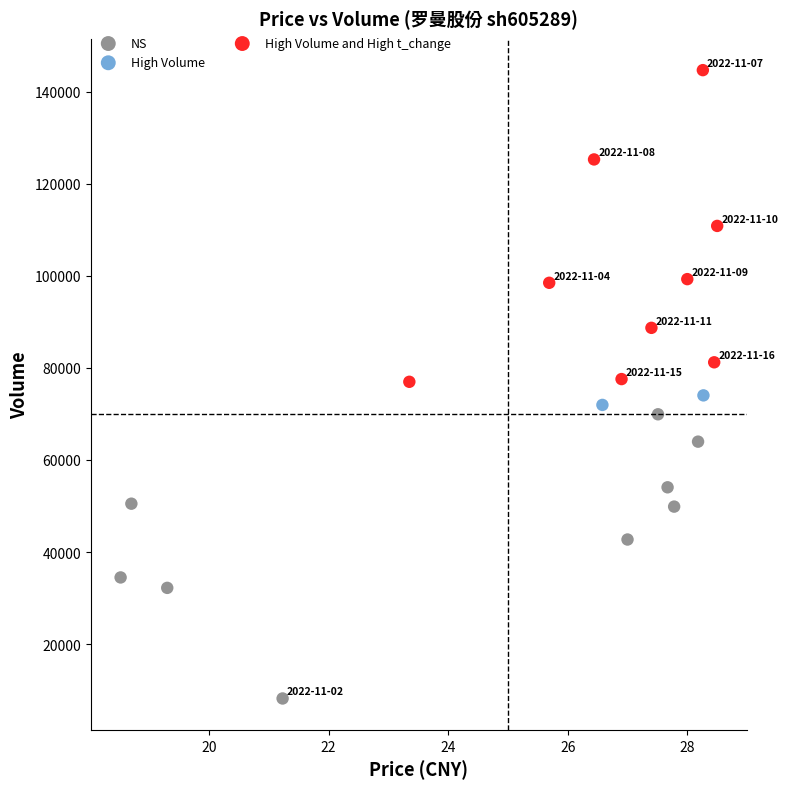

Which series has the largest Y range (max minus min)?

High Volume and High t_change